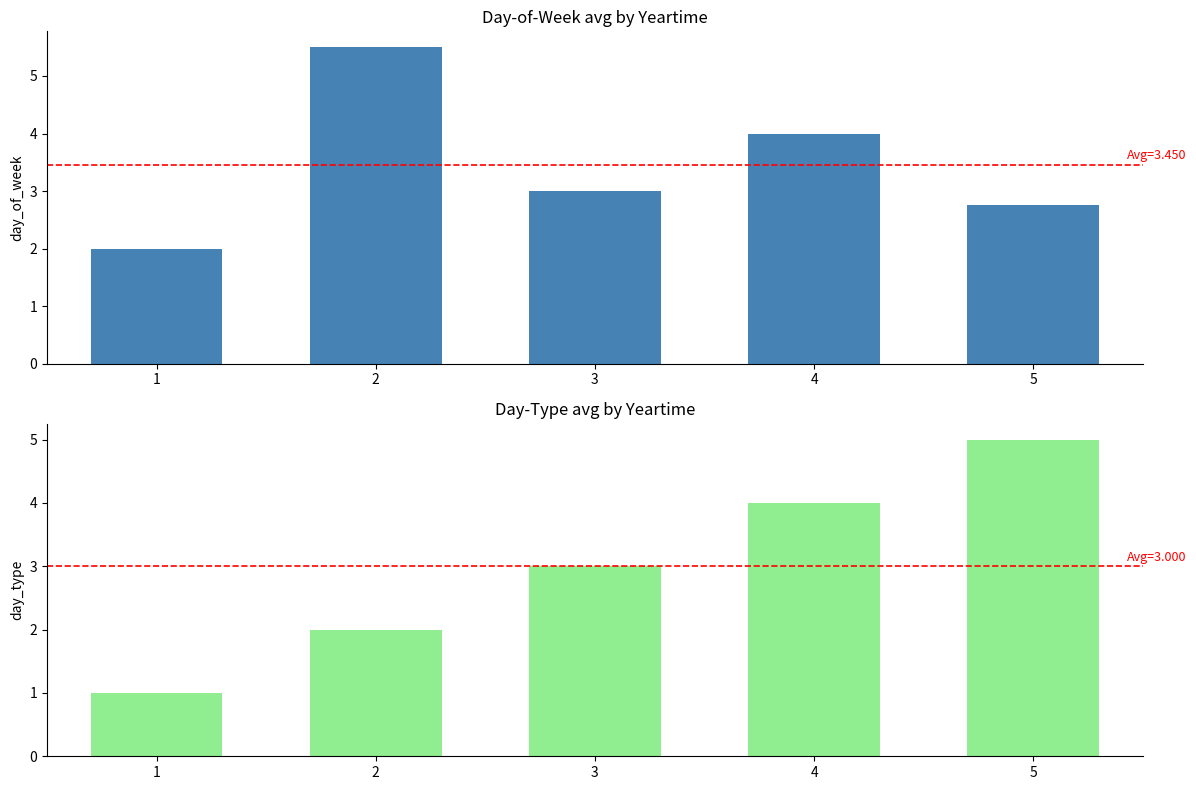

Reading left to right, list all the values displayed in this chart.

day_of_week: 2.0	5.5	3.0	4.0	2.8
day_type: 1.0	2.0	3.0	4.0	5.0